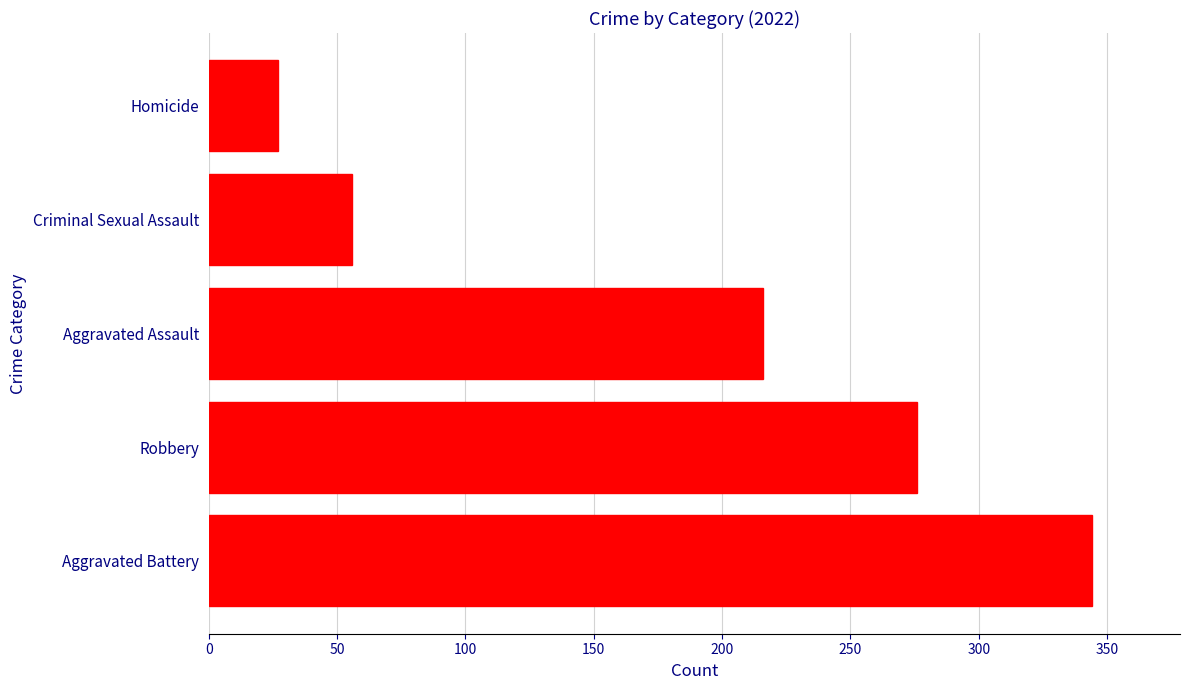

What is the difference between the values at Robbery and Criminal Sexual Assault?

220